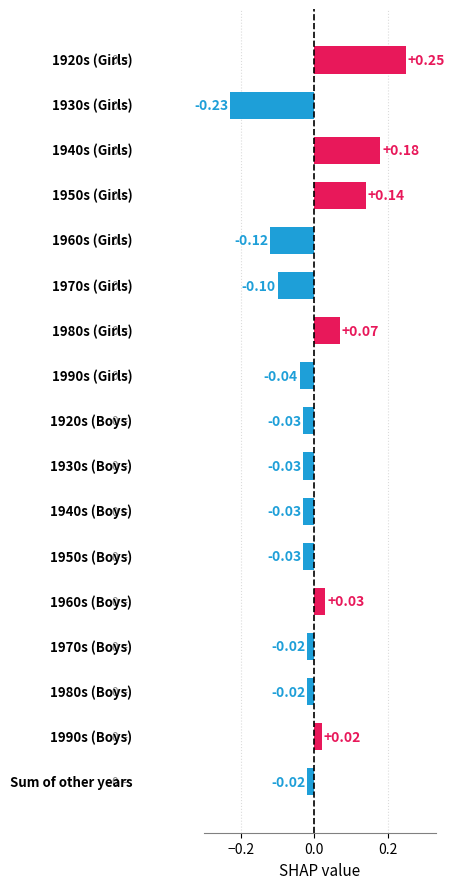

How many categories are shown in the chart?

17